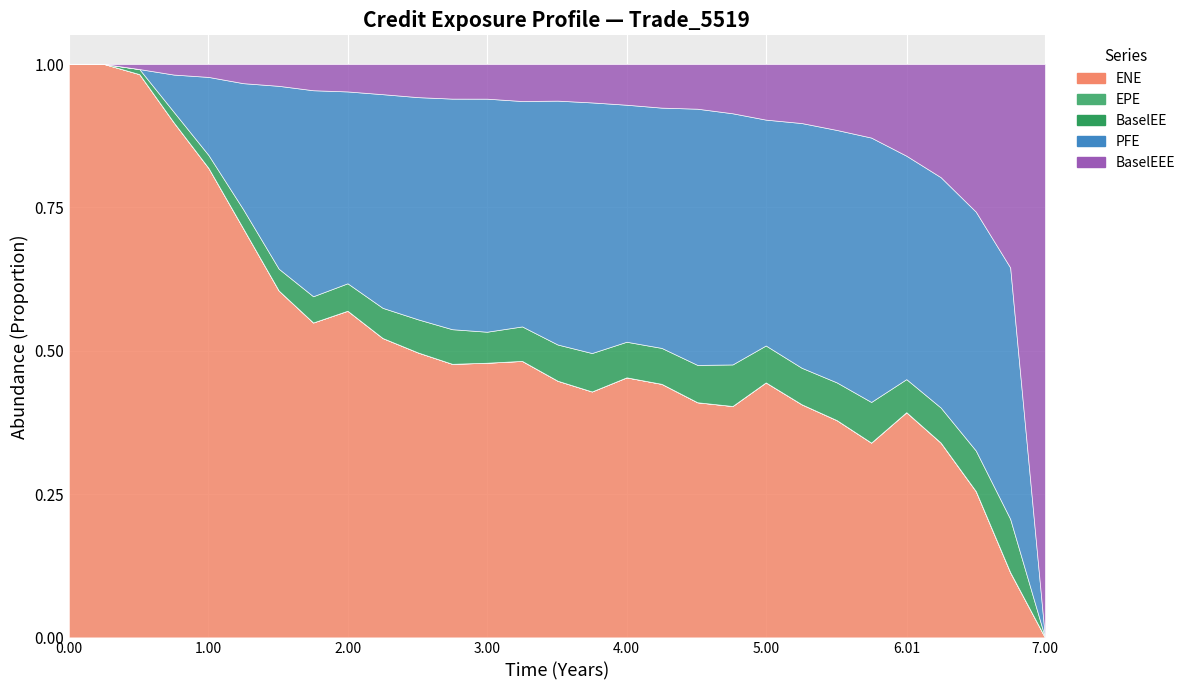

Reading right to left, transcribe all the data shown in this chart.

ENE: 7.00137=0.0	6.75205=1698.3	6.50548=5266.0	6.25342=9155.1	6.00685=13064.7	5.75479=14082.6	5.50822=17517.8	5.25616=21000.8	4.99863=24393.8	4.76027=24979.5	4.50822=27983.0	4.25137=30920.5	4.0=33967.7	3.75137=34054.2	3.50546=36680.7	3.25068=39109.1	2.99863=41490.8	2.74932=41374.7	2.50548=43744.8	2.25068=45702.4	1.99863=47455.8	1.75205=46853.4	1.50548=48853.6	1.25068=50728.1	1.00137=52261.0	0.752055=51292.1	0.505479=52956.3	0.254098=55034.7	0.0=57367.6
EPE: 7.00137=0.0	6.75205=6.8	6.50548=6.5	6.25342=6.3	6.00685=6.0	5.75479=5.8	5.50822=5.5	5.25616=5.3	4.99863=5.0	4.76027=4.8	4.50822=4.5	4.25137=4.3	4.0=4.0	3.75137=3.8	3.50546=3.5	3.25068=3.3	2.99863=3.0	2.74932=2.7	2.50548=2.5	2.25068=2.3	1.99863=2.0	1.75205=1.8	1.50548=1.5	1.25068=1.3	1.00137=1.0	0.752055=0.8	0.505479=0.5	0.254098=0.3	0.0=0.0
BaselEE: 7.00137=0.0	6.75205=1393.8	6.50548=1460.5	6.25342=1647.5	6.00685=1917.7	5.75479=2938.8	5.50822=3043.4	5.25616=3289.4	4.99863=3530.7	4.76027=4486.7	4.50822=4443.6	4.25137=4382.1	4.0=4653.2	3.75137=5321.1	3.50546=5176.4	3.25068=4877.4	2.99863=4684.1	2.74932=5235.9	2.50548=5090.8	2.25068=4607.6	1.99863=3985.0	1.75205=3903.7	1.50548=3075.7	1.25068=2378.0	1.00137=1438.3	0.752055=1051.9	0.505479=475.5	0.254098=2.4	0.0=0.0
PFE: 7.00137=0.0	6.75205=6574.8	6.50548=8609.4	6.25342=10832.6	6.00685=12967.6	5.75479=19120.9	5.50822=20367.3	5.25616=22054.7	4.99863=21611.8	4.76027=27119.2	4.50822=30499.5	4.25137=29307.6	4.0=30964.4	3.75137=34707.9	3.50546=34856.0	3.25068=31885.6	2.99863=35208.7	2.74932=34877.5	2.50548=34133.5	2.25068=32622.9	1.99863=27875.6	1.75205=30654.9	1.50548=25761.5	1.25068=15652.3	1.00137=8693.0	0.752055=3710.2	0.505479=0.0	0.254098=0.0	0.0=0.0
BaselEEE: 7.00137=5321.1	6.75205=5321.1	6.50548=5321.1	6.25342=5321.1	6.00685=5321.1	5.75479=5321.1	5.50822=5321.1	5.25616=5321.1	4.99863=5321.1	4.76027=5321.1	4.50822=5321.1	4.25137=5321.1	4.0=5321.1	3.75137=5321.1	3.50546=5235.9	3.25068=5235.9	2.99863=5235.9	2.74932=5235.9	2.50548=5090.8	2.25068=4607.6	1.99863=3985.0	1.75205=3903.7	1.50548=3075.7	1.25068=2378.0	1.00137=1438.3	0.752055=1051.9	0.505479=475.5	0.254098=2.4	0.0=0.0